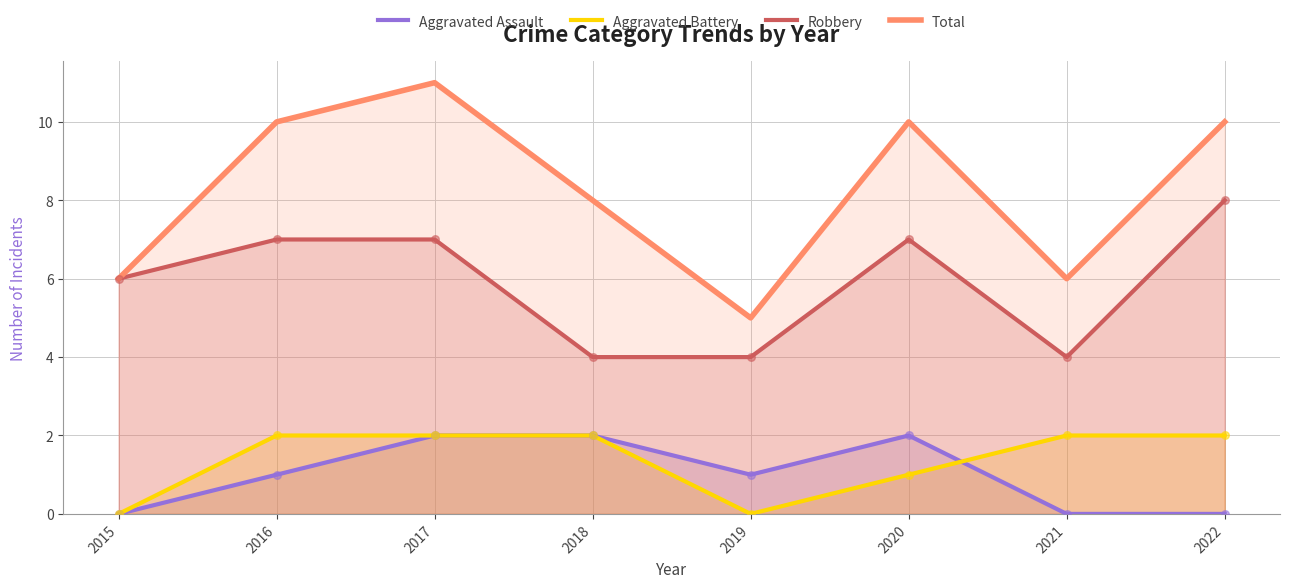

Is the value of Aggravated Assault at 2016 greater than the value of Total at 2019?

No